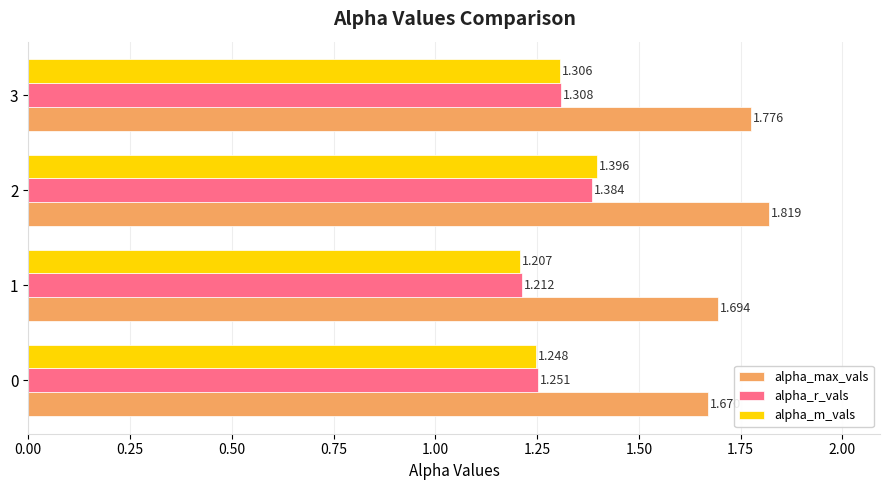

Which series has the widest spread of values?

alpha_m_vals